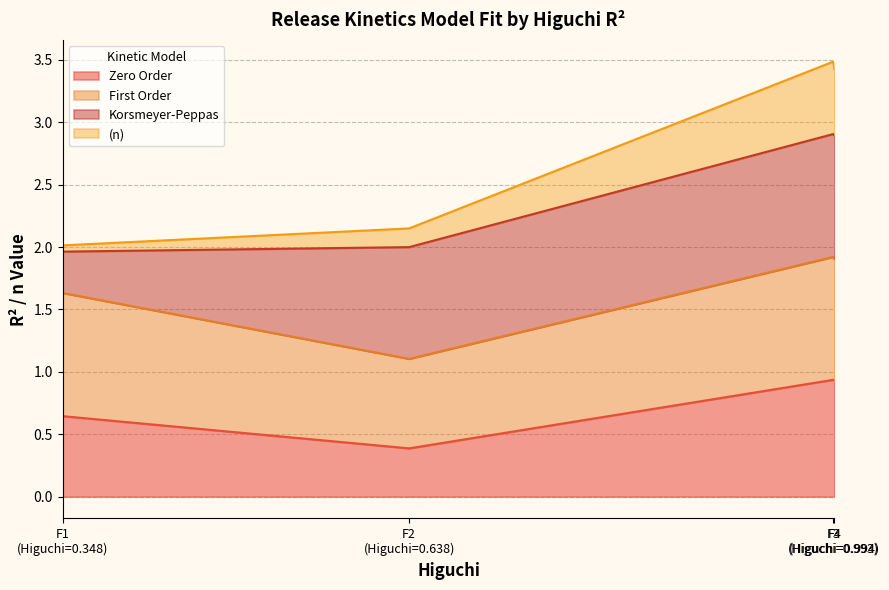

In (n), how many points are higher than both neighbors (excluding endpoints)?

1